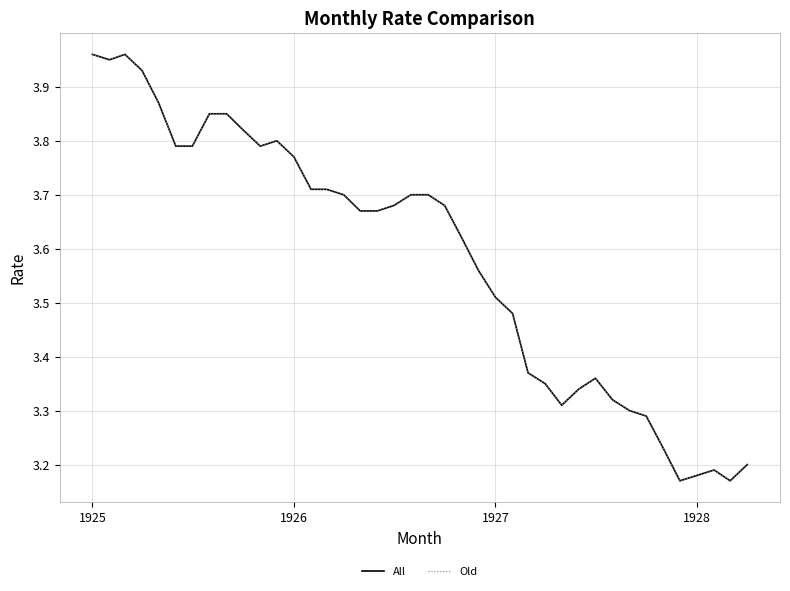

Does the chart display data point markers on the line(s)?

No